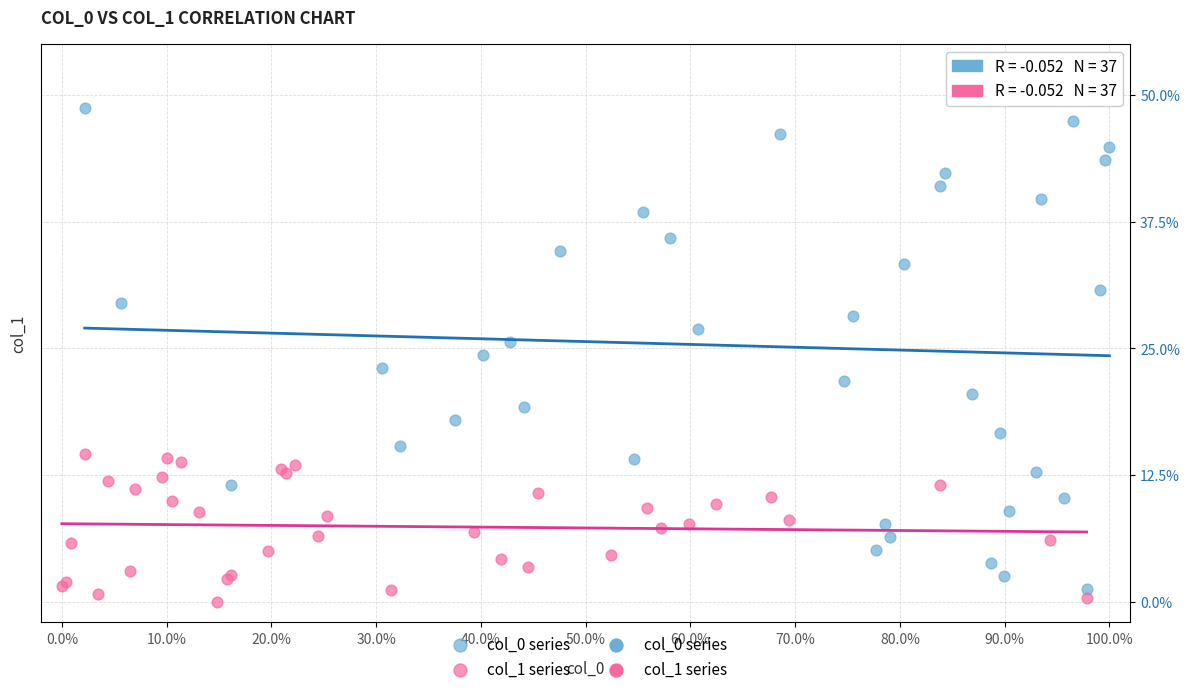

Which series has the widest spread of Y values?

col_0 series